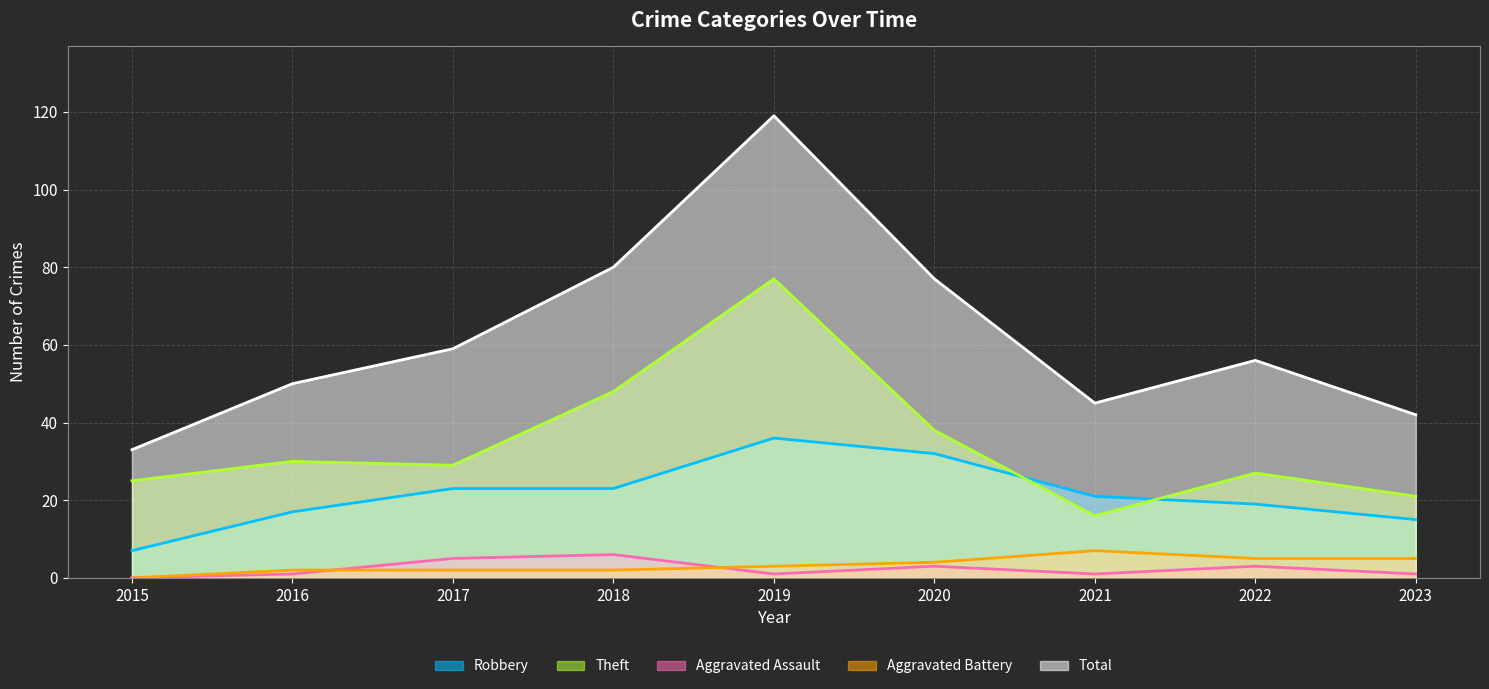

What is the value of the Robbery point at the 6th from the left?

32